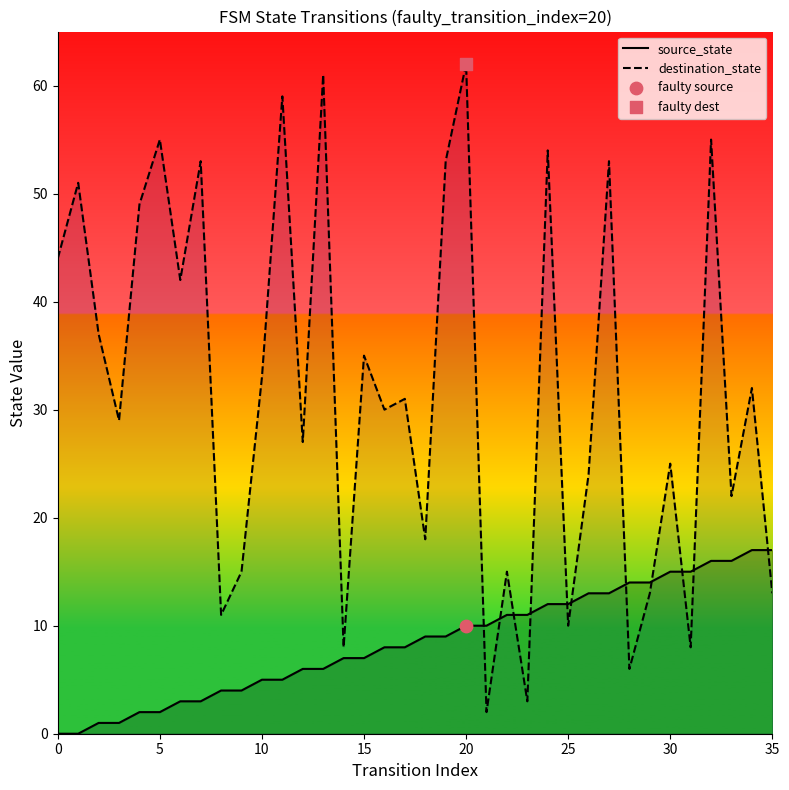

Which series contains the highest Y value?

destination_state